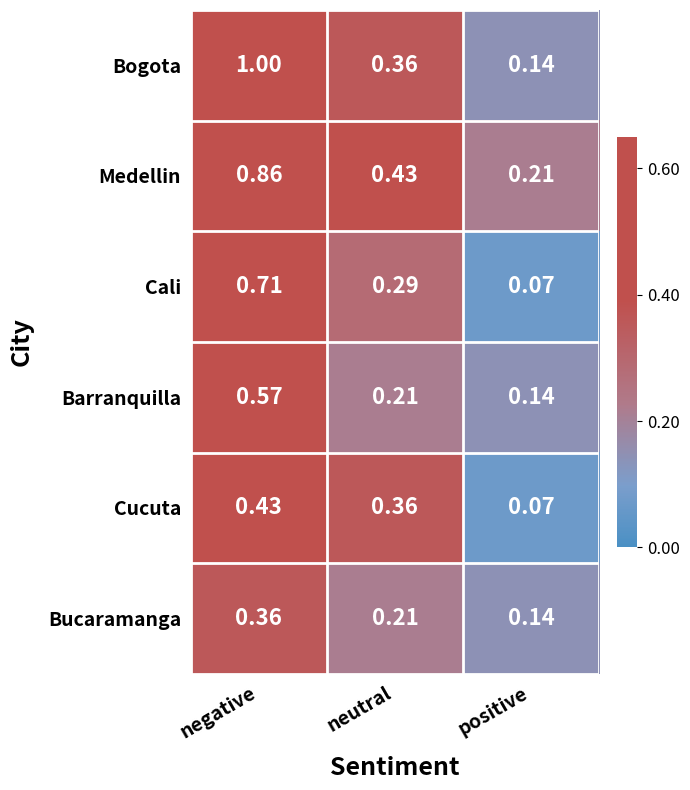

At which label is Bucaramanga closest to 0?

positive